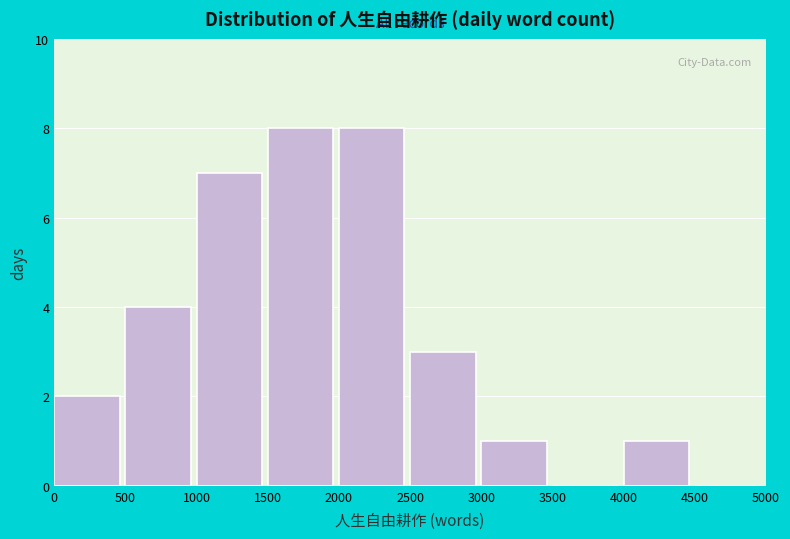

Reading left to right, transcribe this chart: for each bar, give the range it covers on the x-axis and its height. The values are not printed on the chart, so give them approximately, as read against the axis.

0 to 500: 2
500 to 1000: 4
1000 to 1500: 7
1500 to 2000: 8
2000 to 2500: 8
2500 to 3000: 3
3000 to 3500: 1
3500 to 4000: 0
4000 to 4500: 1
4500 to 5000: 0